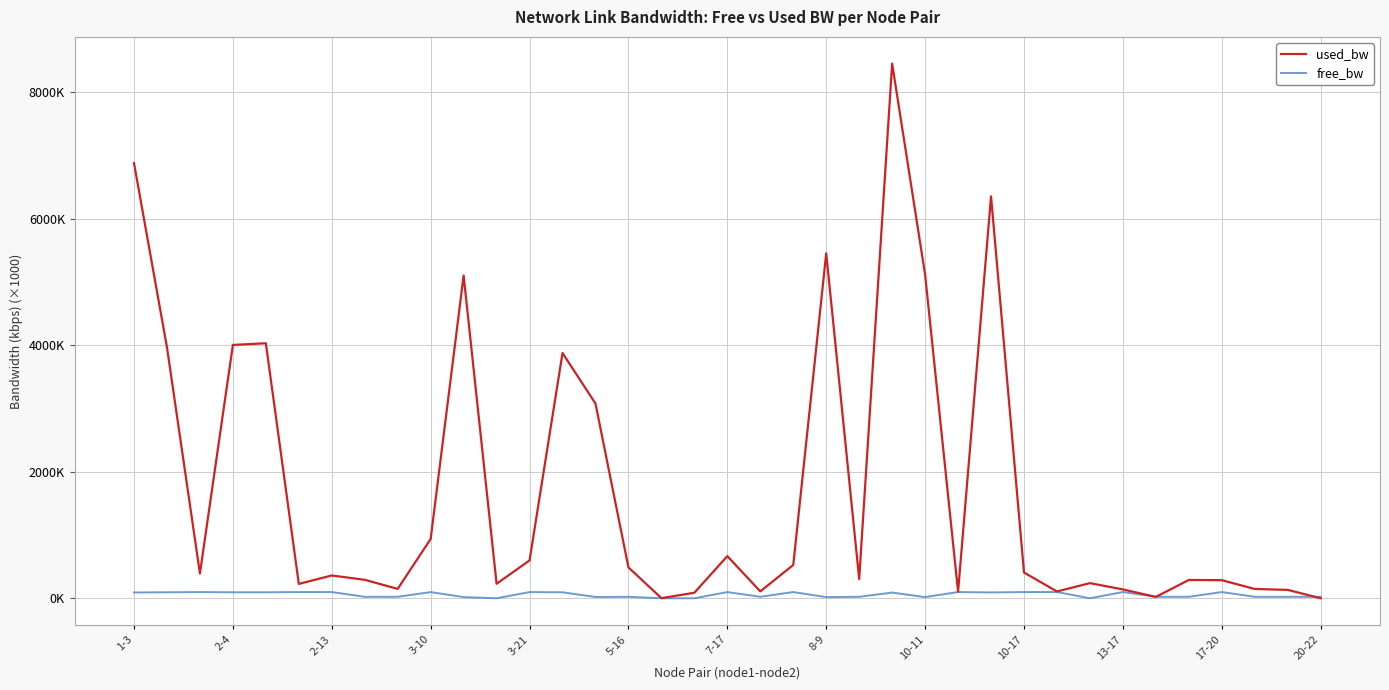

What is the average value of the free_bw series?

59.3